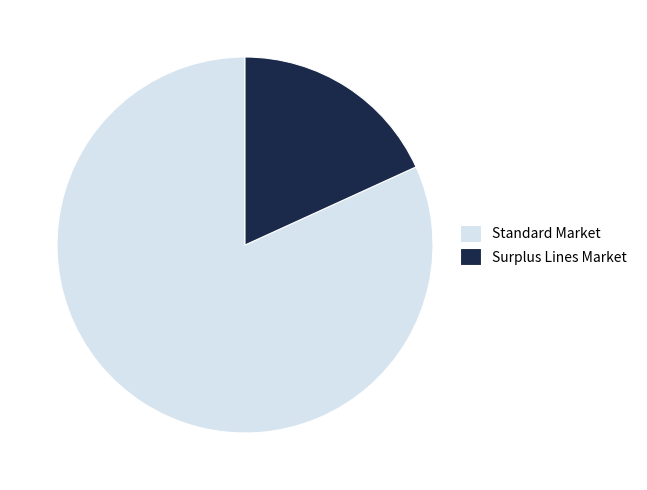

Approximately how many times larger is the value at Standard Market compared to Surplus Lines Market?

4.5